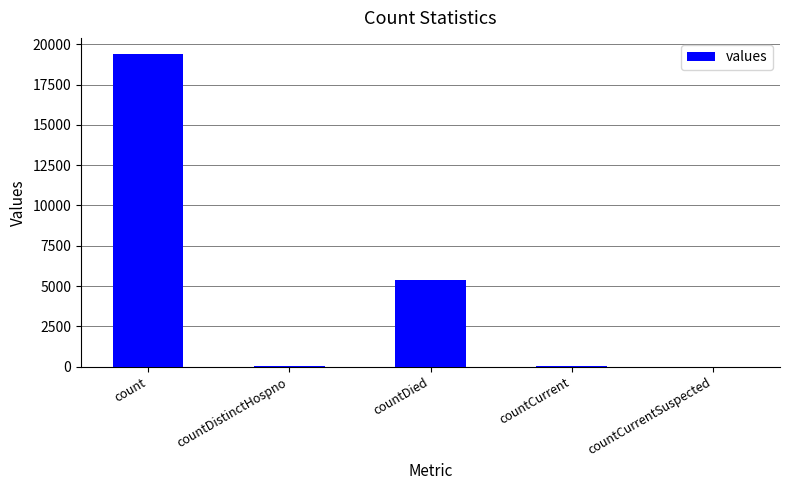

What is the sum of all values?

24875